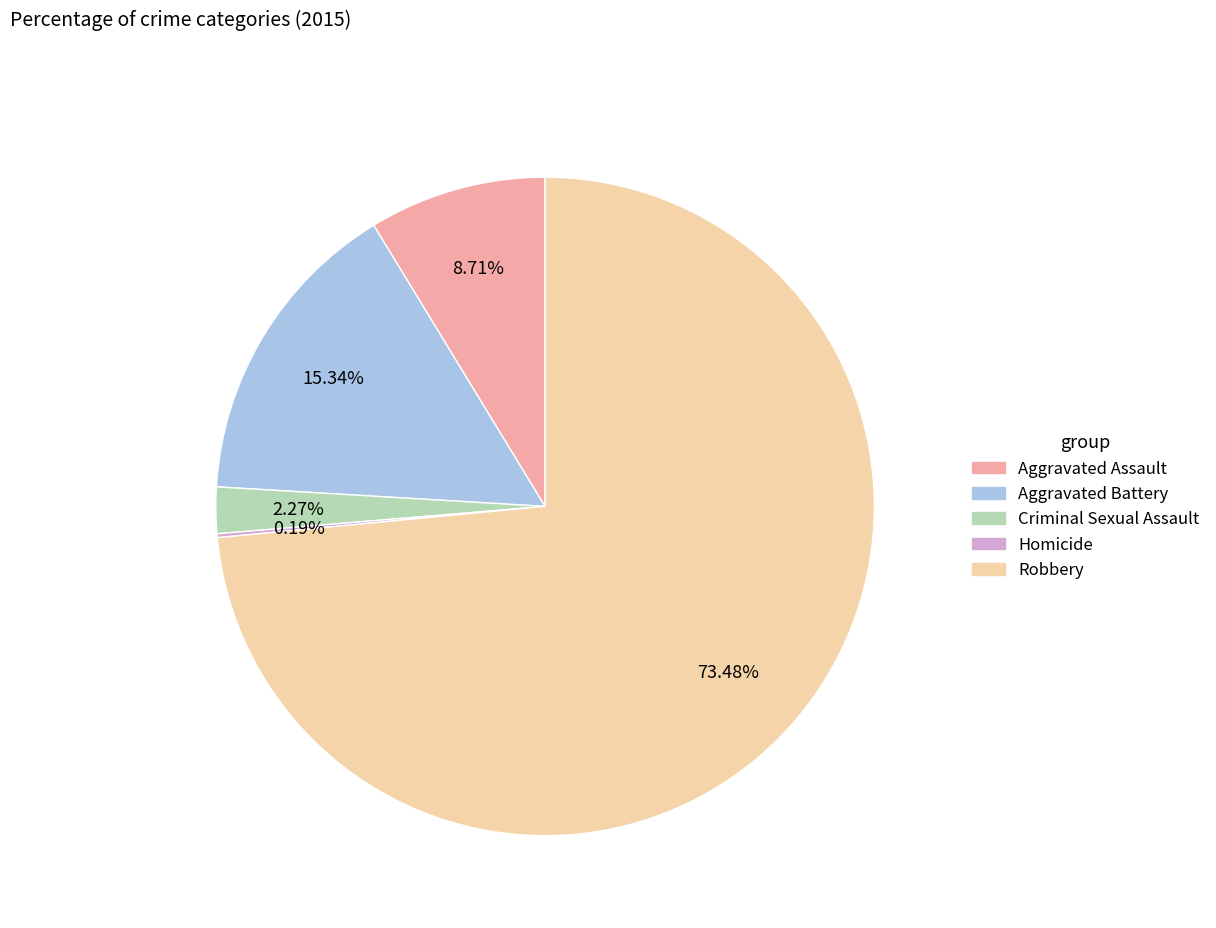

What is the majority slice?

Robbery